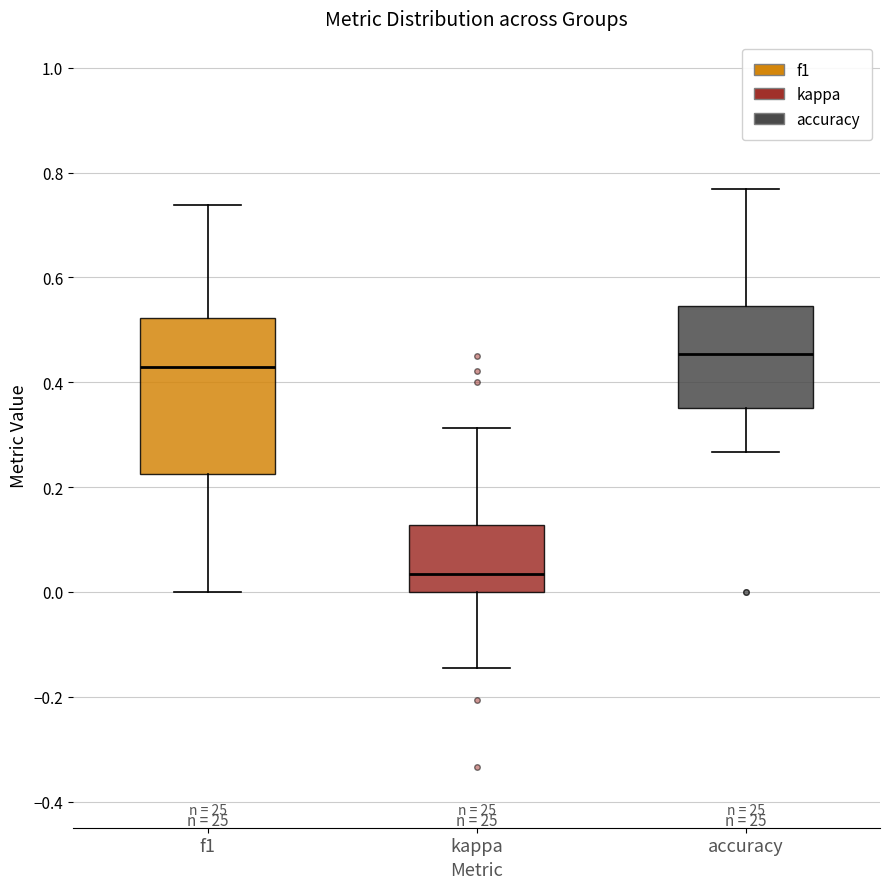

Reading left to right, read every box against the y-axis: the position of its median line, the range the box covers, and the ends of its whiskers. The values are not printed on the chart, so give them approximately, as read against the axis.

f1: median 0.42, box 0.22 to 0.52, whiskers 0.00 to 0.74
kappa: median 0.04, box 0.00 to 0.12, whiskers -0.14 to 0.32
accuracy: median 0.46, box 0.36 to 0.54, whiskers 0.26 to 0.76